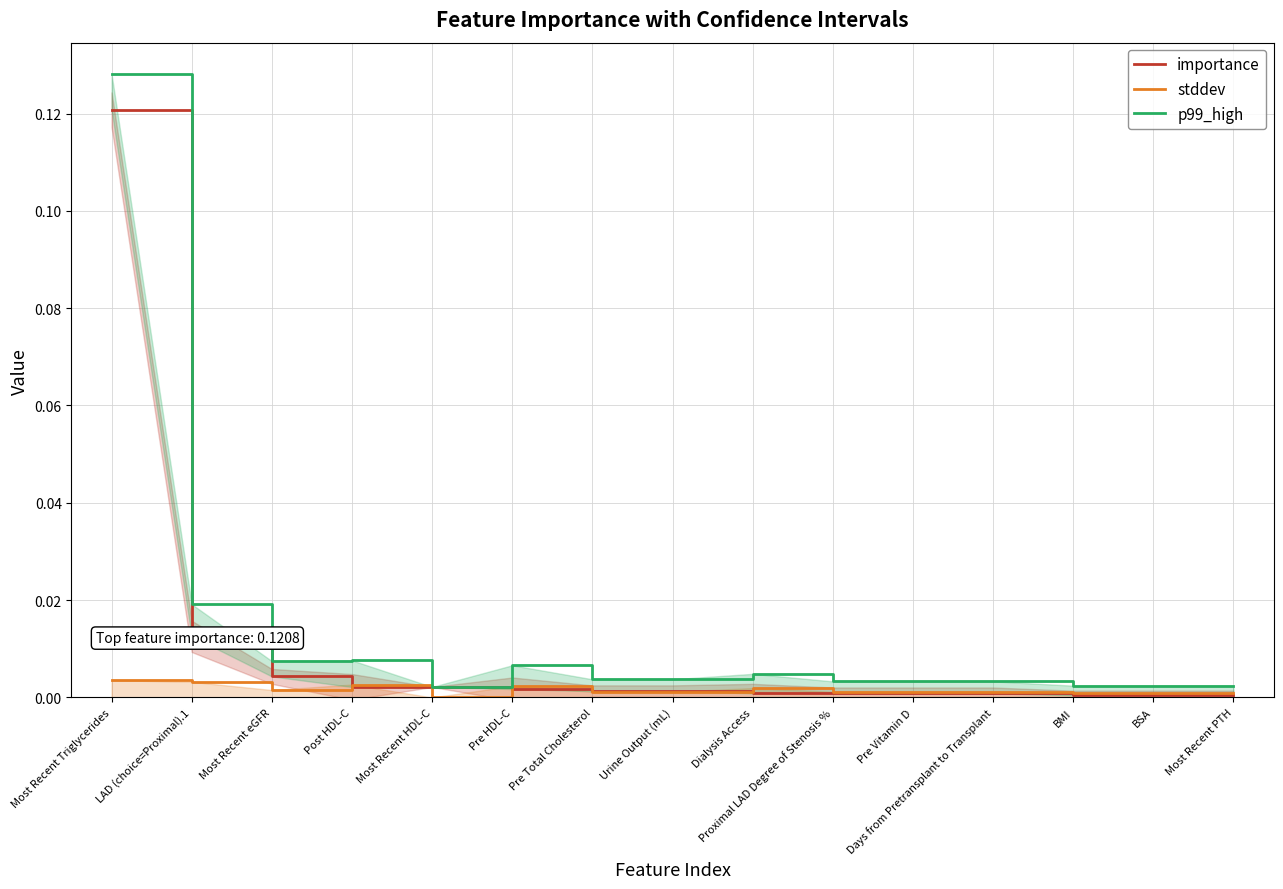

Rank the series by their average value, from highest to lowest.

p99_high, importance, stddev